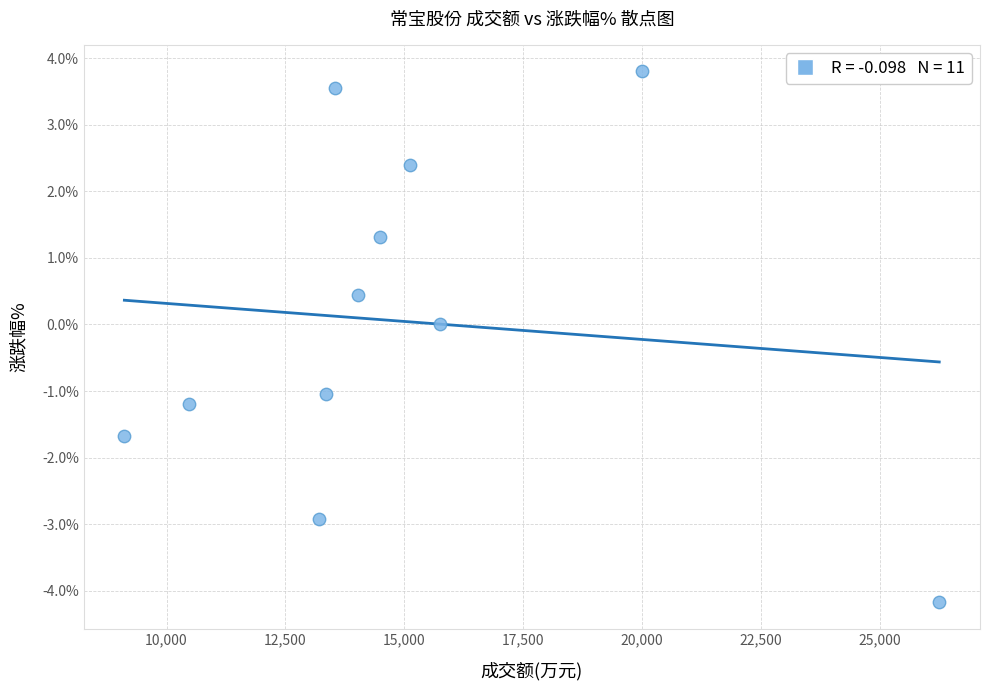

What is the range of Y values (max minus min)?

8.0